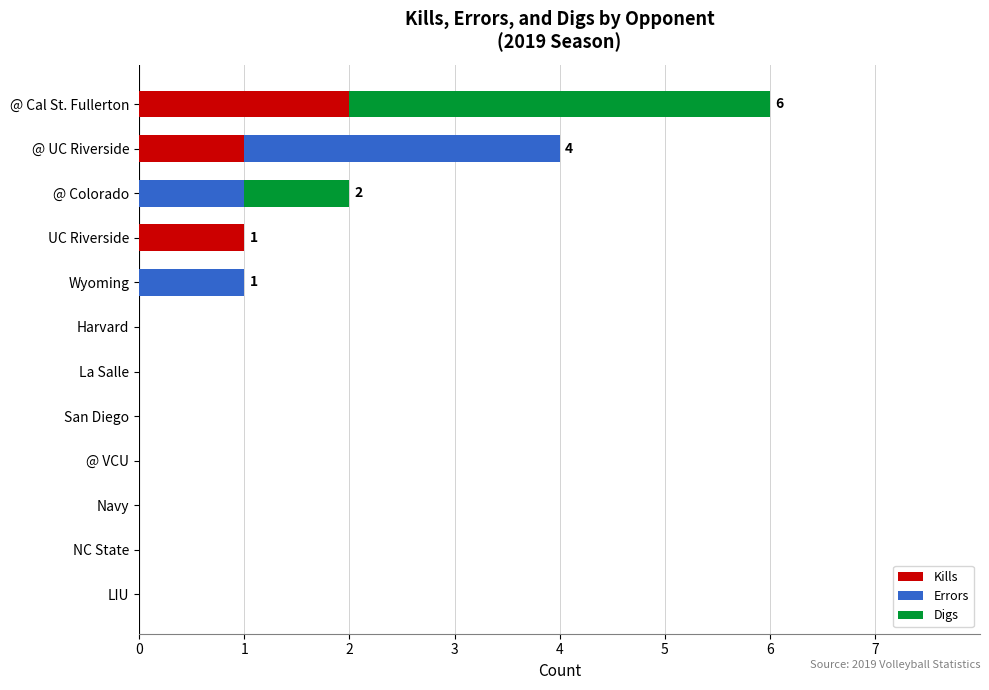

At which category is the sum across all series the highest?

@ Cal St. Fullerton